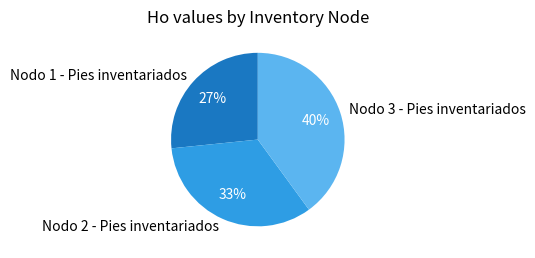

Which has a higher value, Nodo 1 - Pies inventariados or Nodo 3 - Pies inventariados?

Nodo 3 - Pies inventariados